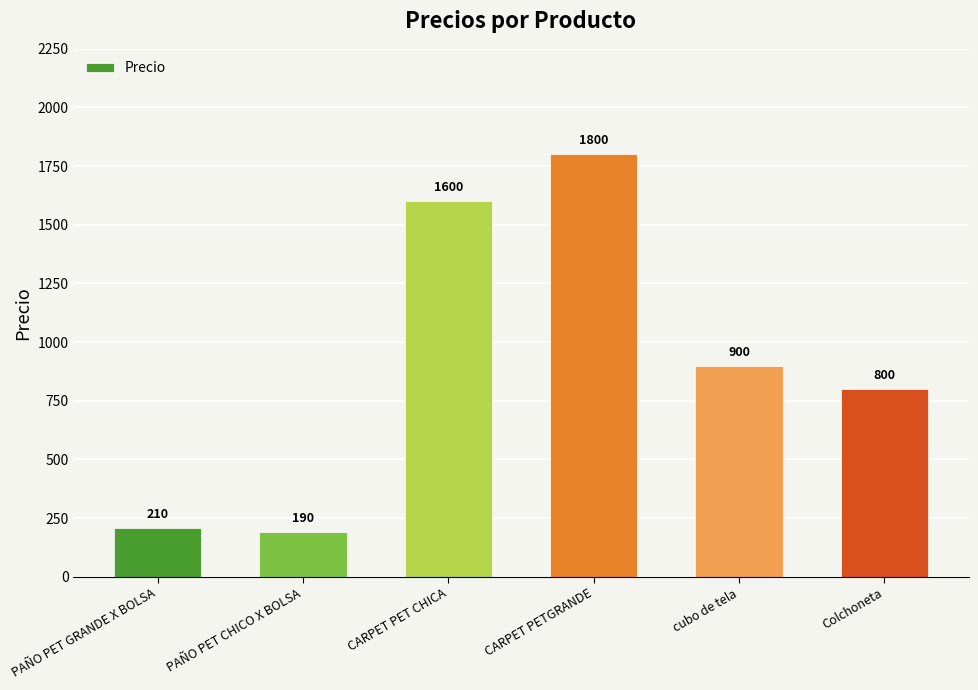

What position from the left is cubo de tela?

5